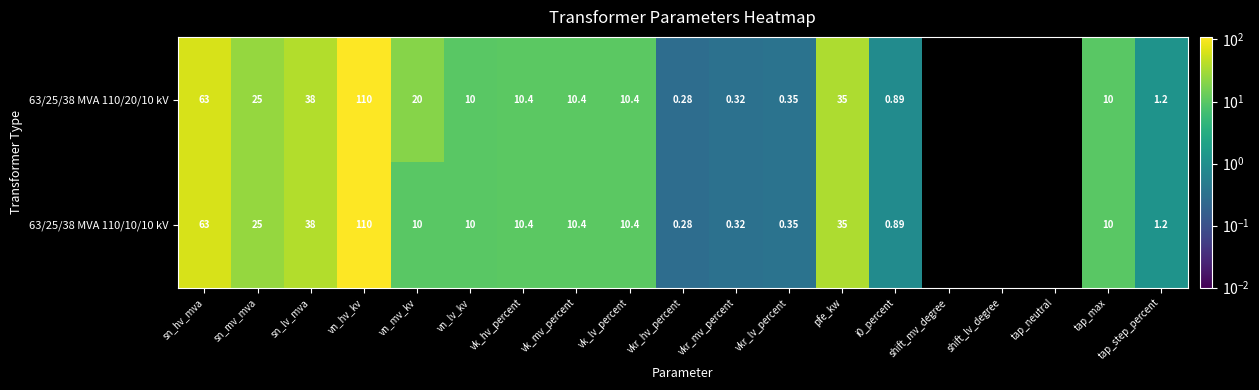

The 63/25/38 MVA 110/20/10 kV series shows 0.4 at i0_percent. True or false?

False